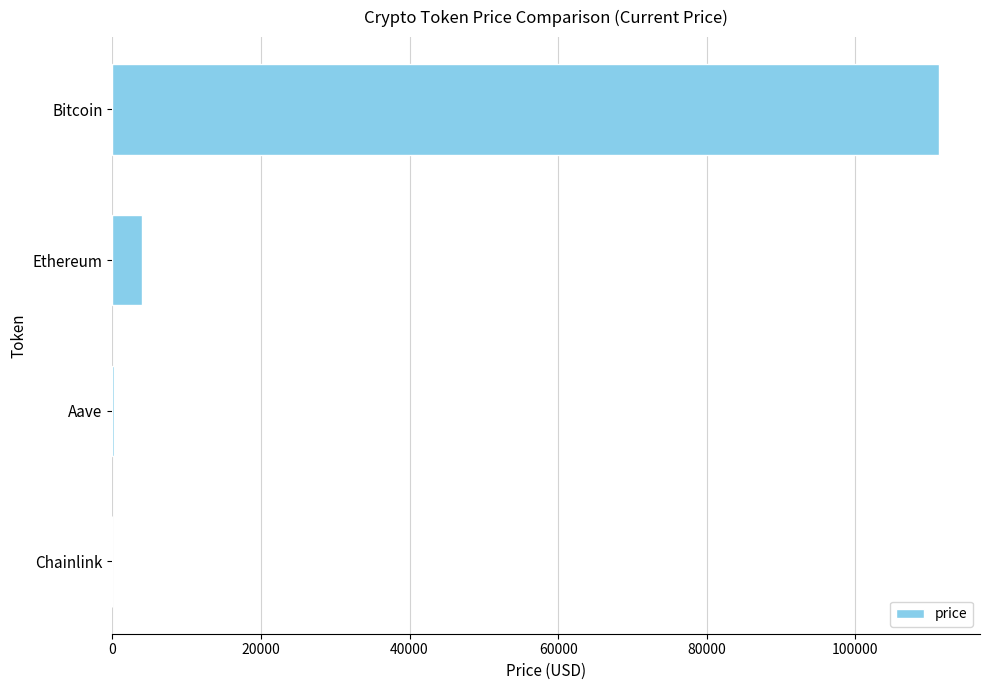

Which has a higher value, Chainlink or Bitcoin?

Bitcoin